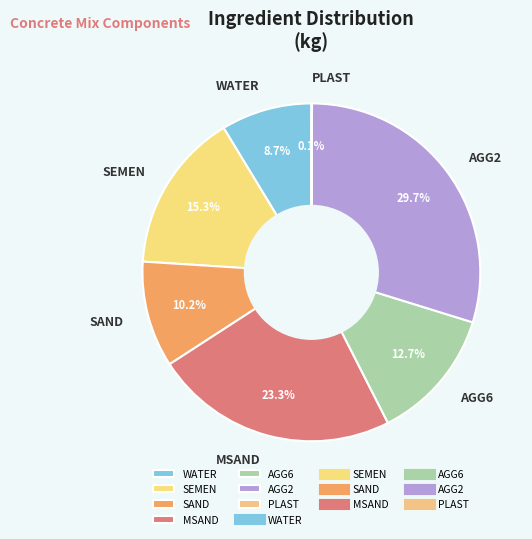

To the nearest percent, what percentage of the pie is SAND?

10%